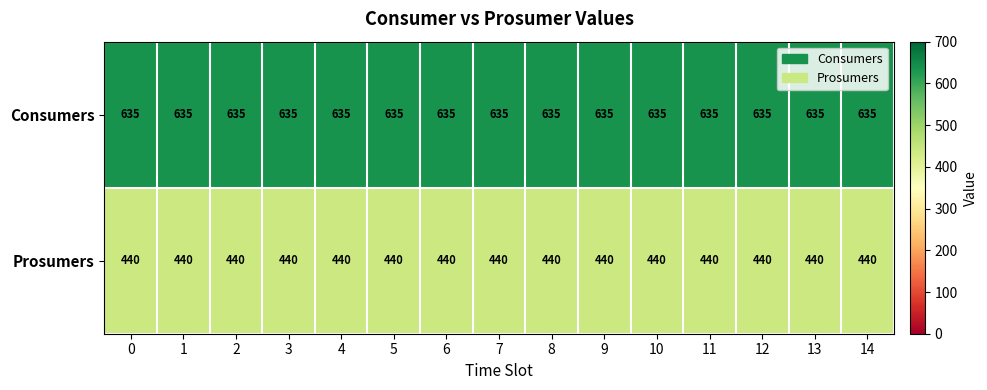

What is the difference between the highest and lowest values at 14?

195